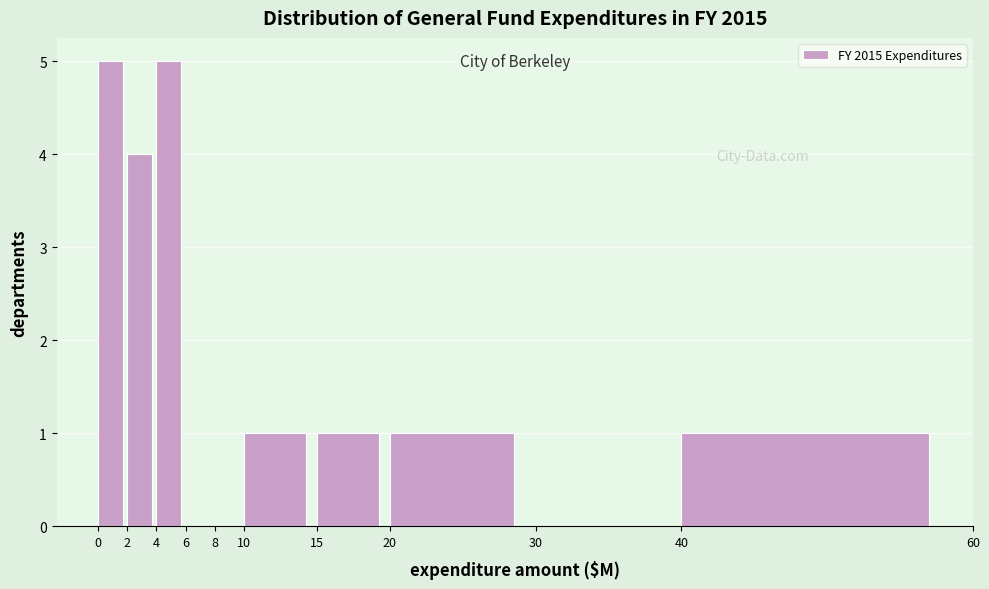

What is the height of the bar covering 20 to 30 on the x-axis? The values are not printed on the chart, so give them approximately, as read against the axis.

1